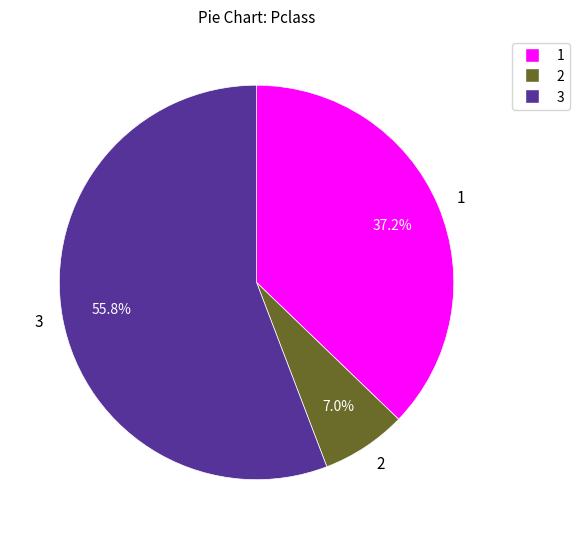

Is there a majority slice in this chart?

Yes